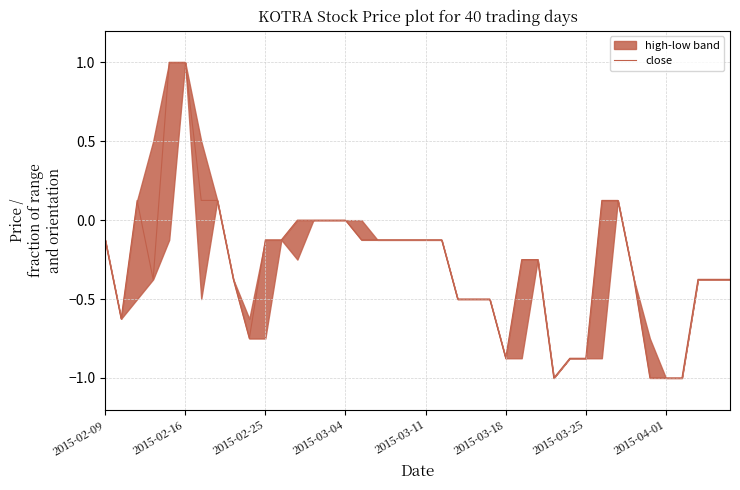

What is the lowest value of the close series?

-1.0